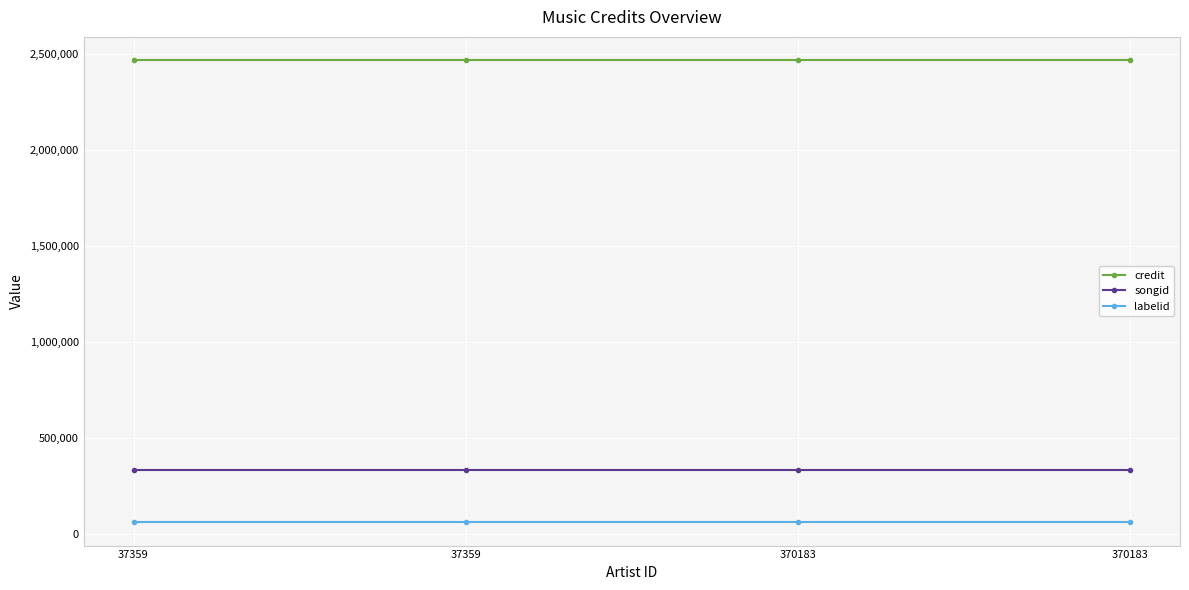

How many lines are shown in the chart?

3